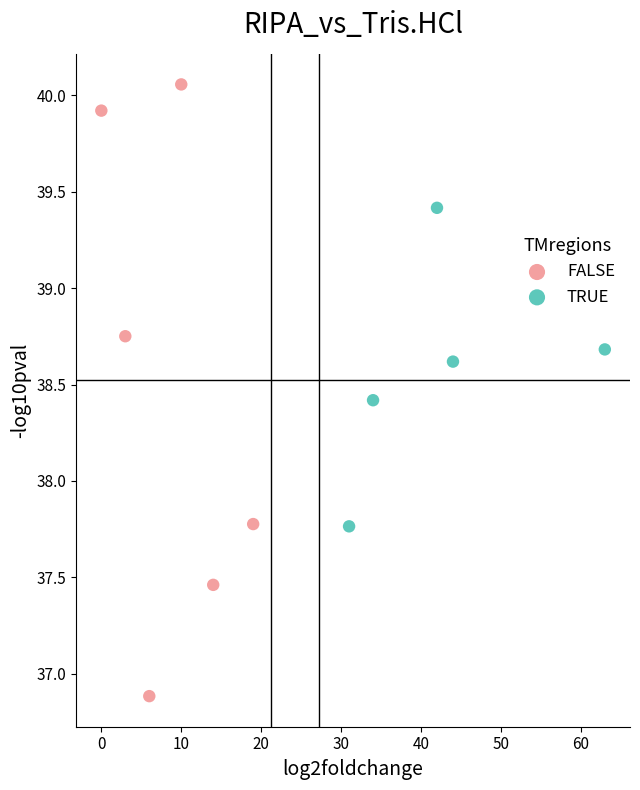

Which series contains the highest Y value?

FALSE